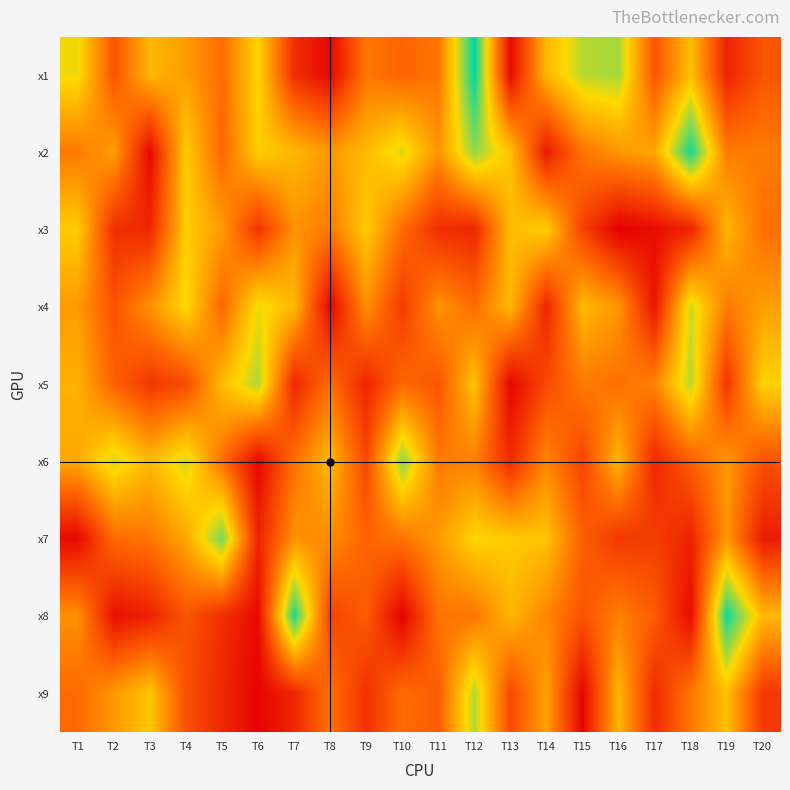

What is the difference between the highest and lowest values at T15?

6.5